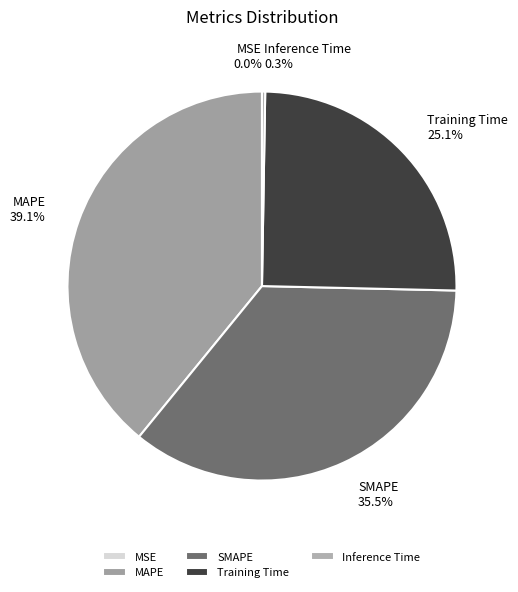

Is there a majority slice in this chart?

No